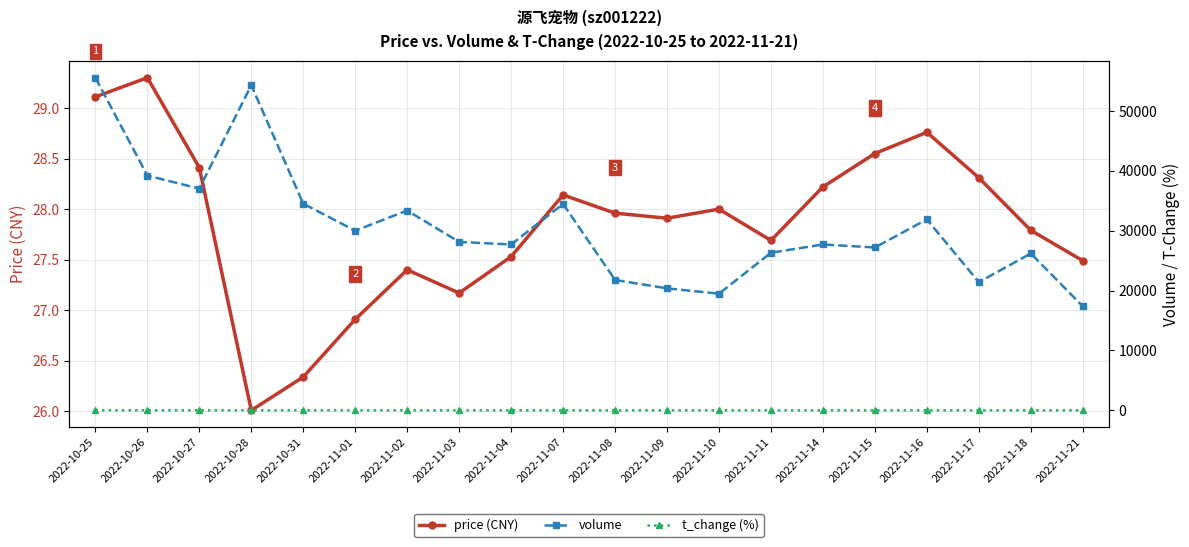

What is the value of the price (CNY) point at the 12th from the left?

27.9